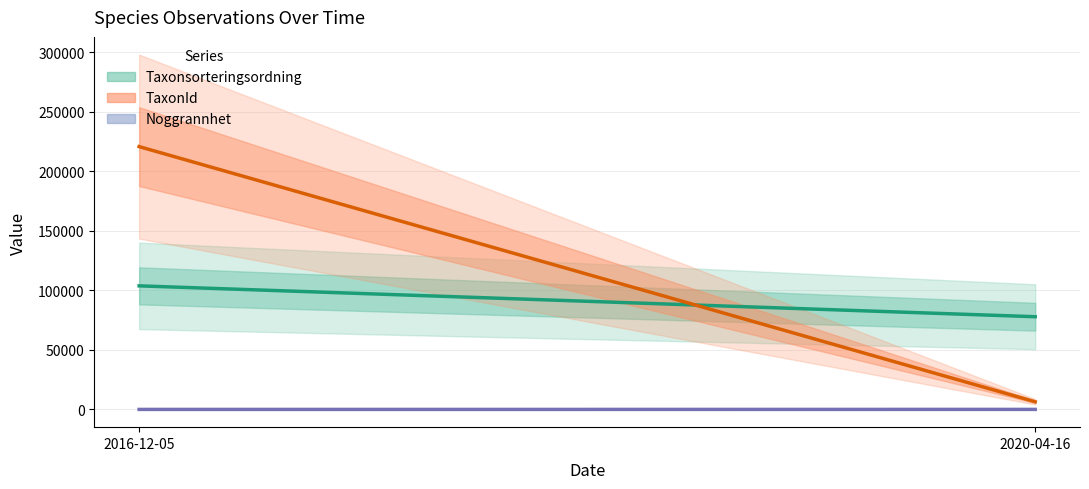

At 2020-04-16, list the series in order from largest to smallest.

Taxonsorteringsordning, TaxonId, Noggrannhet